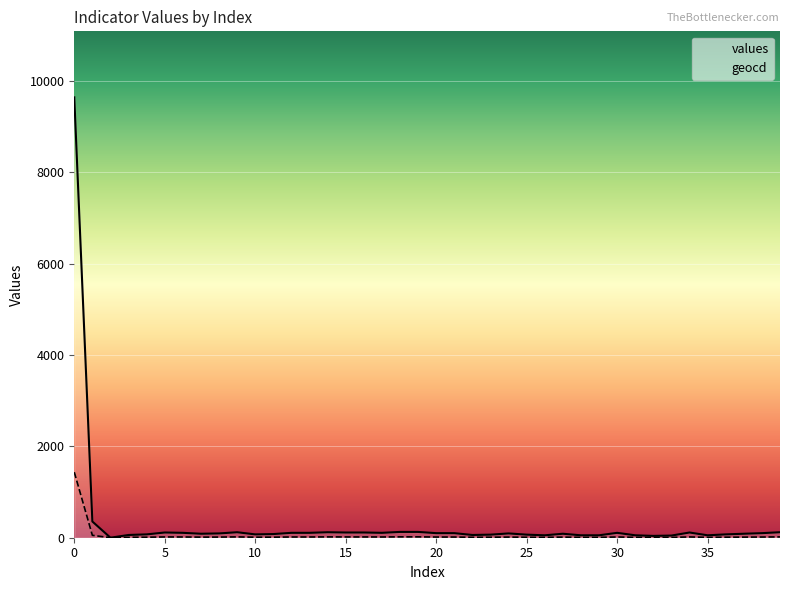

What is the difference between the values values at 31 and 2?

53